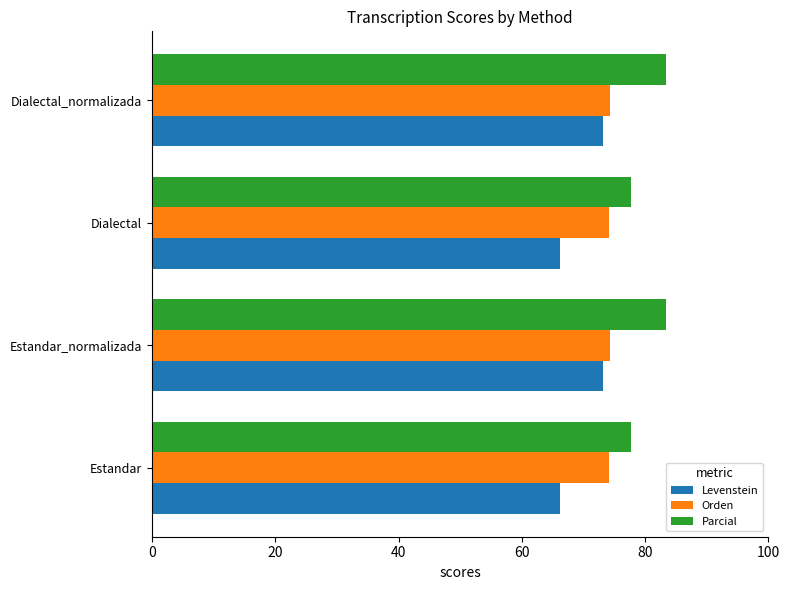

What is the average value of the Parcial series?

80.6